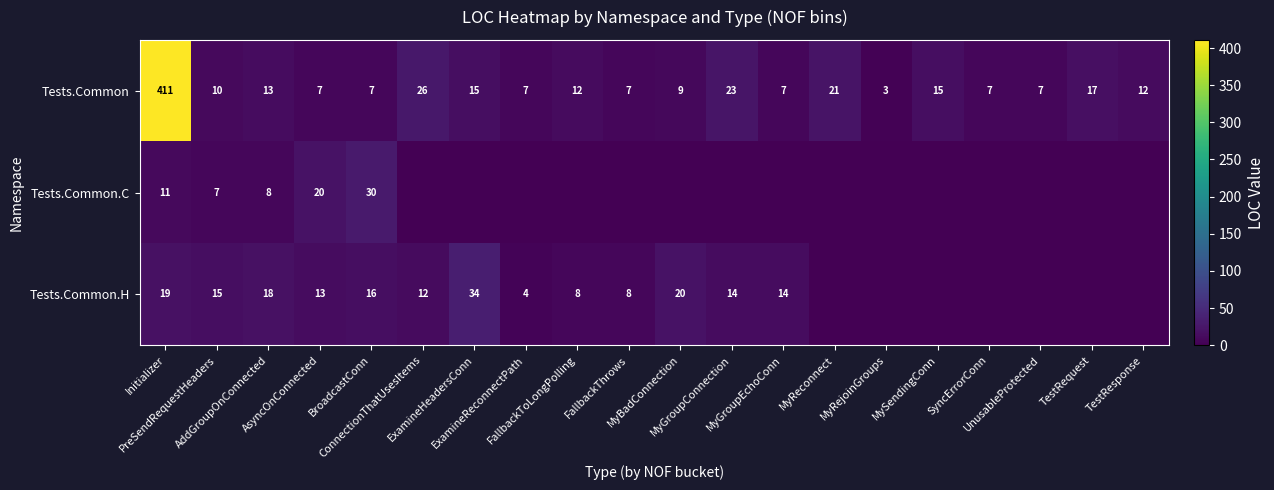

What is the highest value of the Tests.Common series?

411